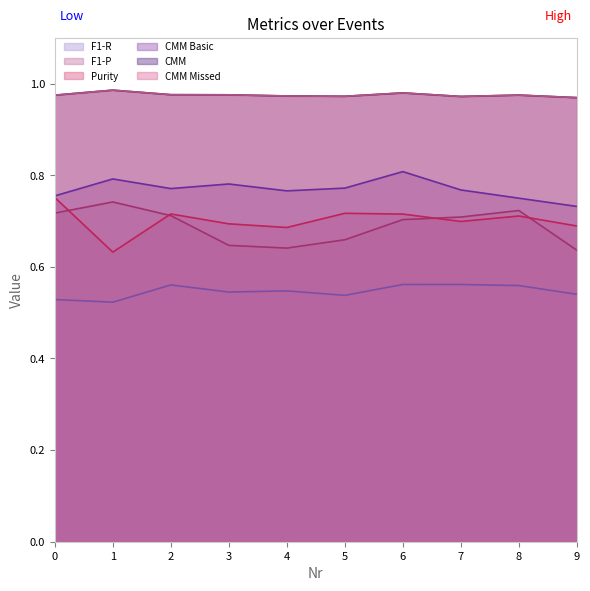

Does the chart have visible grid lines?

No